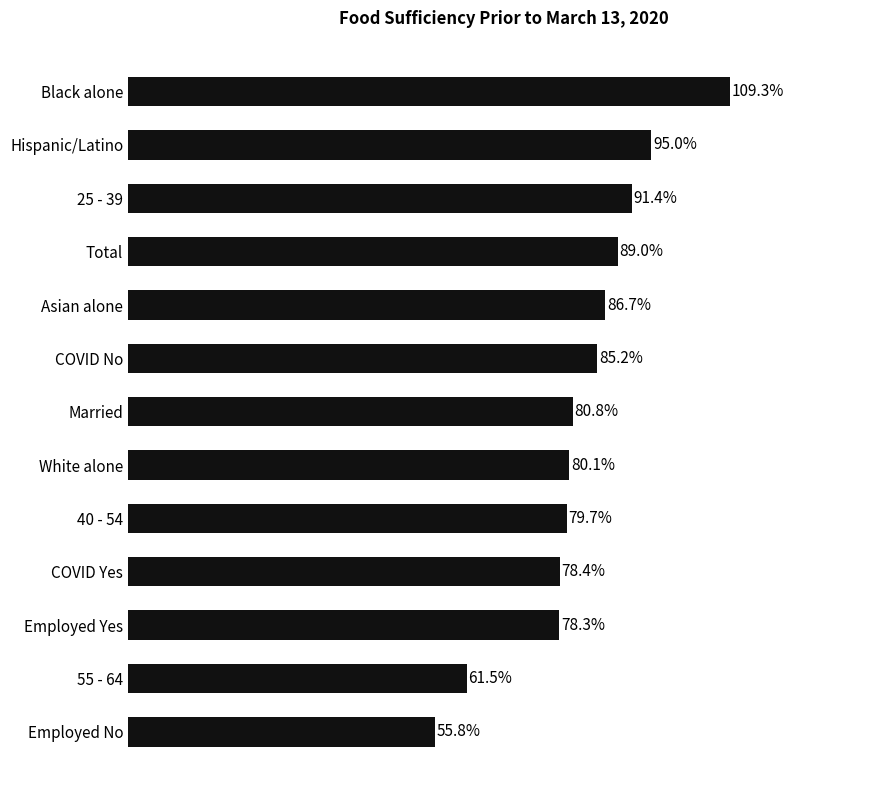

Where is the data nearest to the value 82?

Married